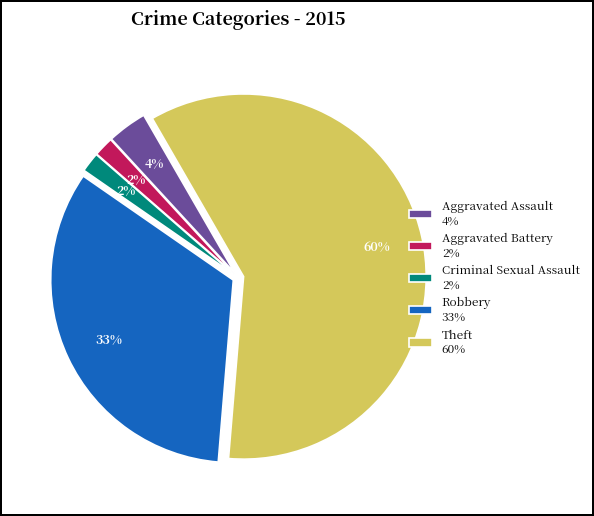

Which slice represents more than half of the pie?

Theft